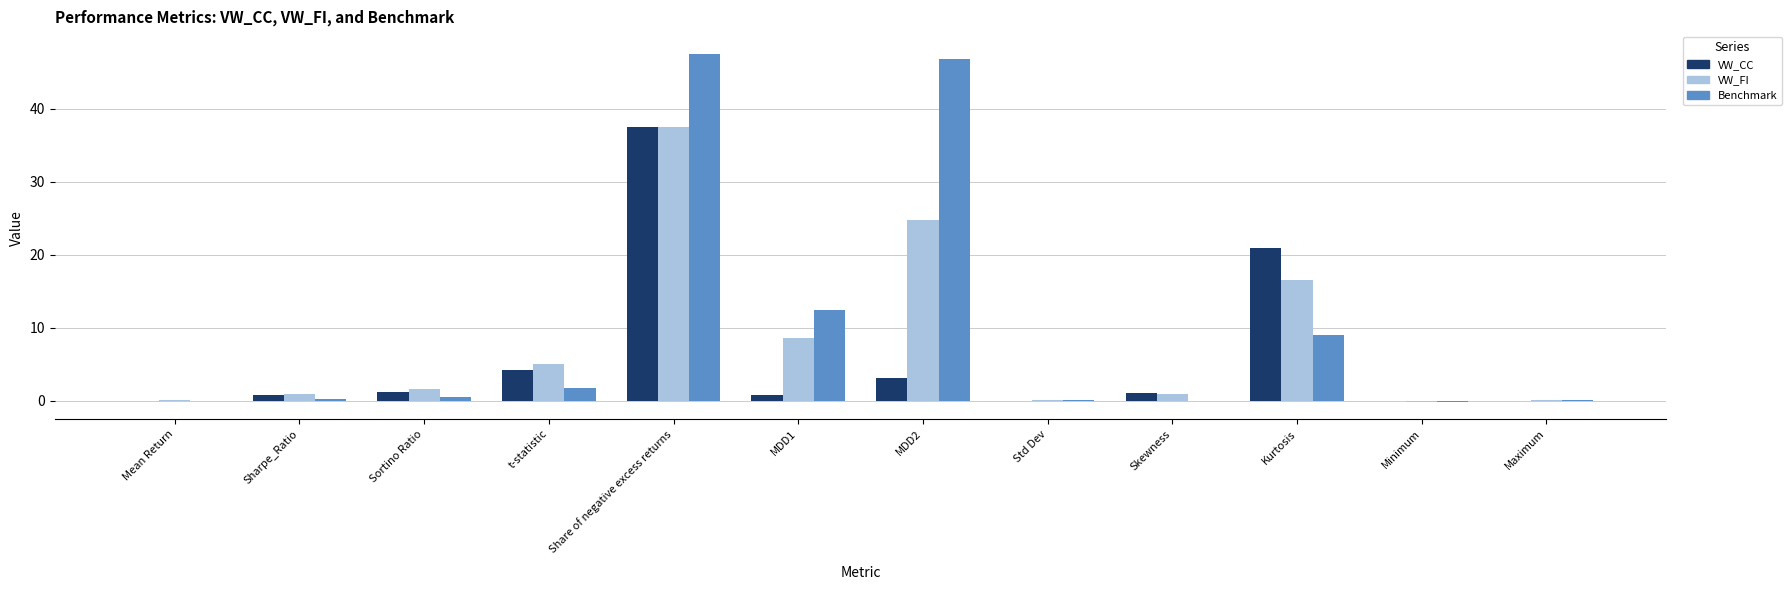

At which label is Benchmark closest to 23?

MDD1